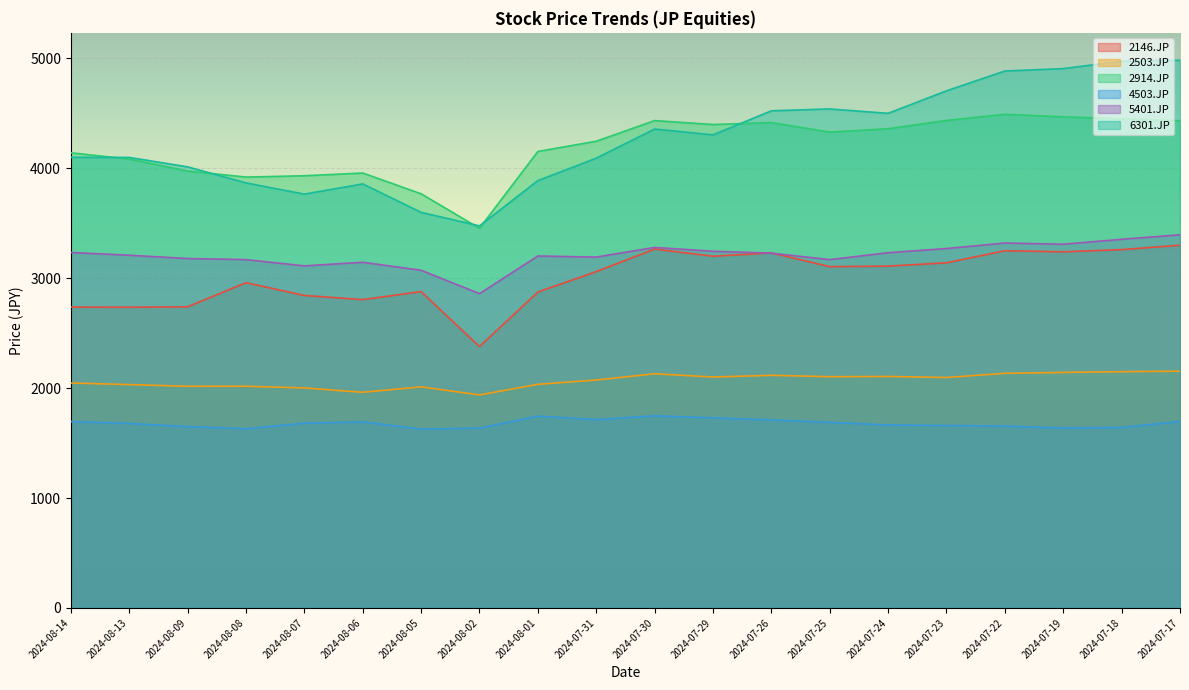

At which category does 5401.JP reach its first local peak?

2024-08-06